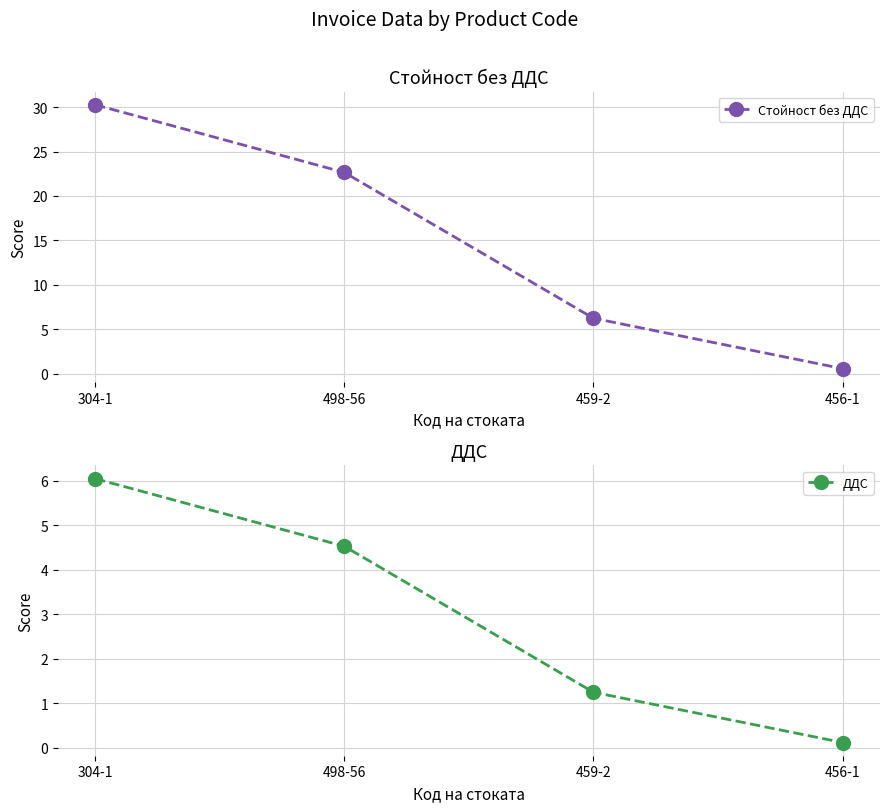

At which label does ДДС first exceed 4?

304-1